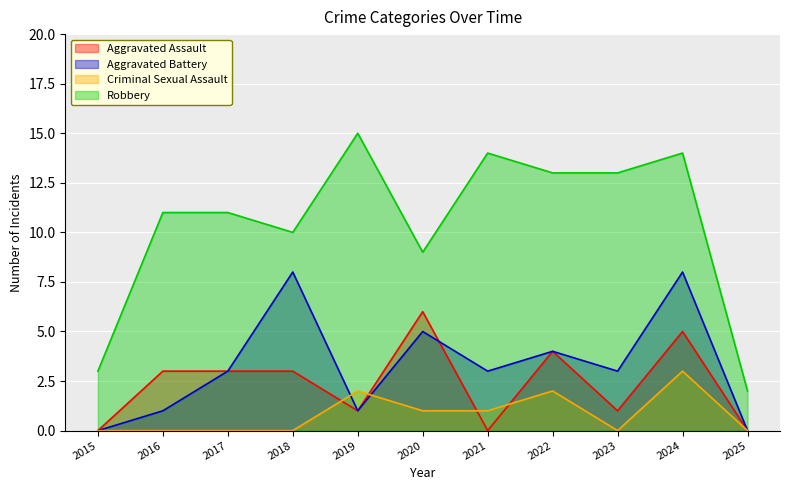

What is the difference between the Robbery values at 2022 and 2018?

3